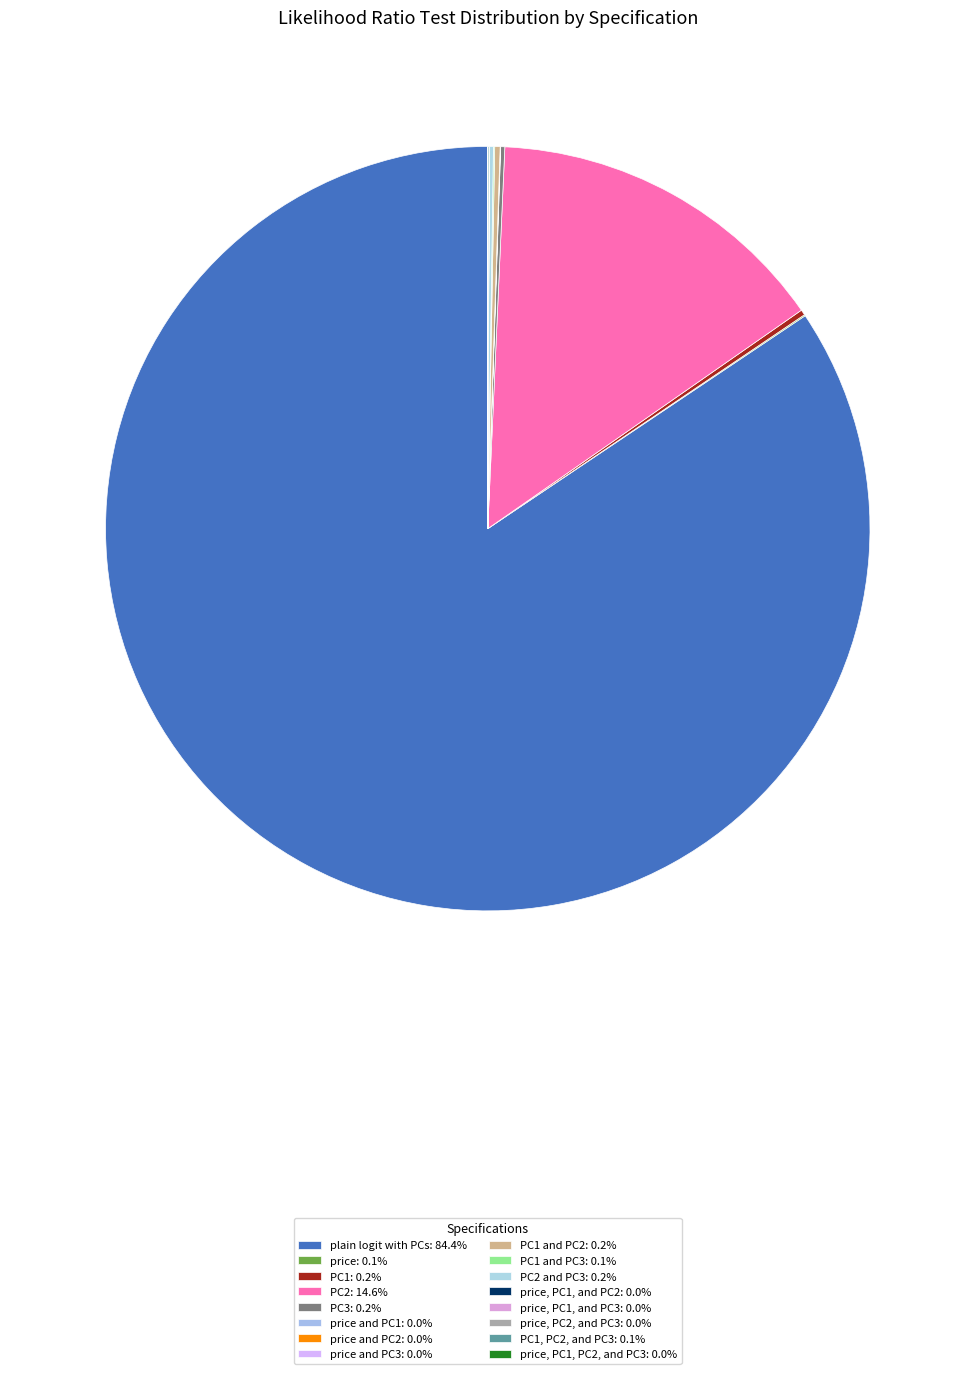

To the nearest percent, what is the average slice percentage?

6%